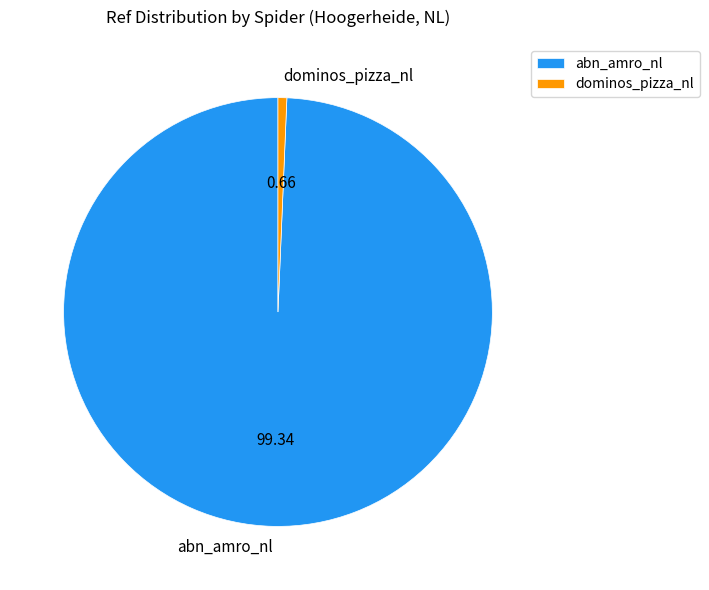

Is there any slice that represents more than half of the pie?

Yes